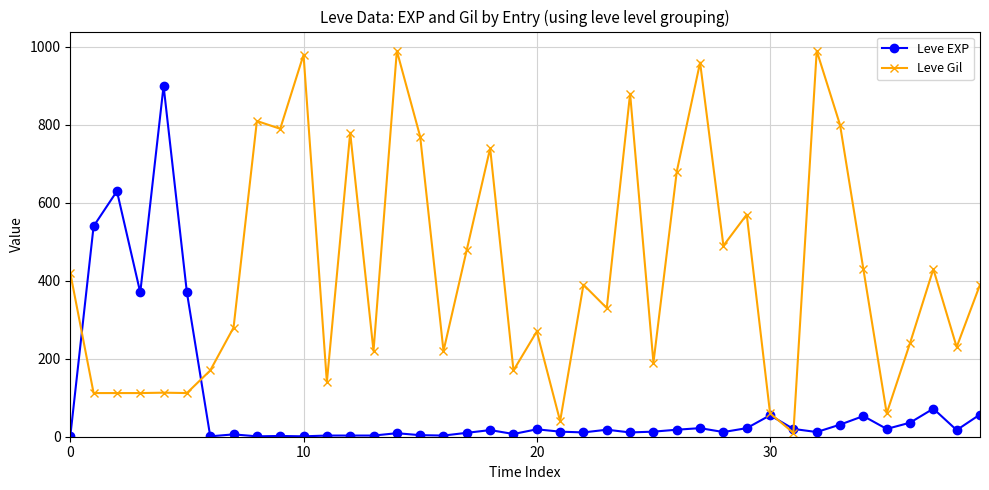

What is the sum of all Leve EXP values?

3413